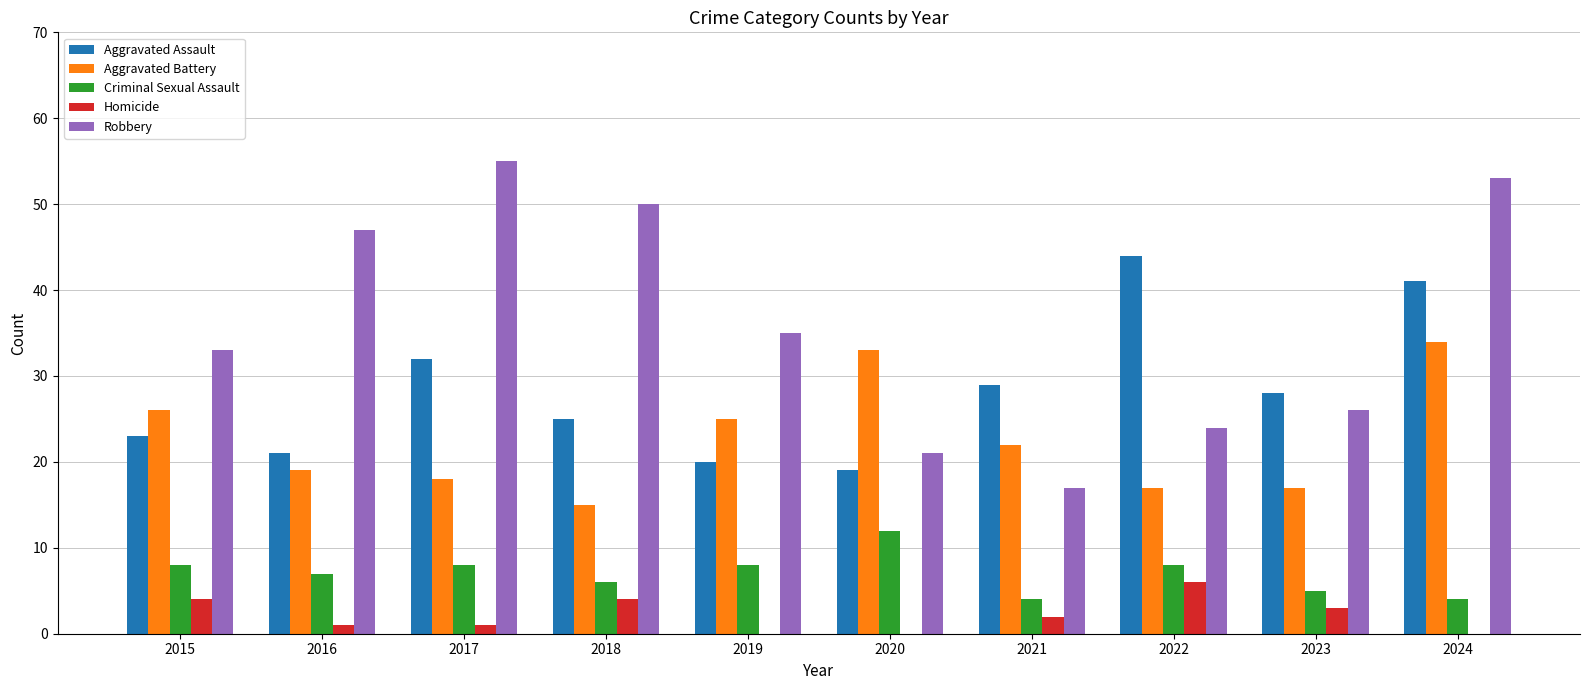

How many groups of bars are there?

10